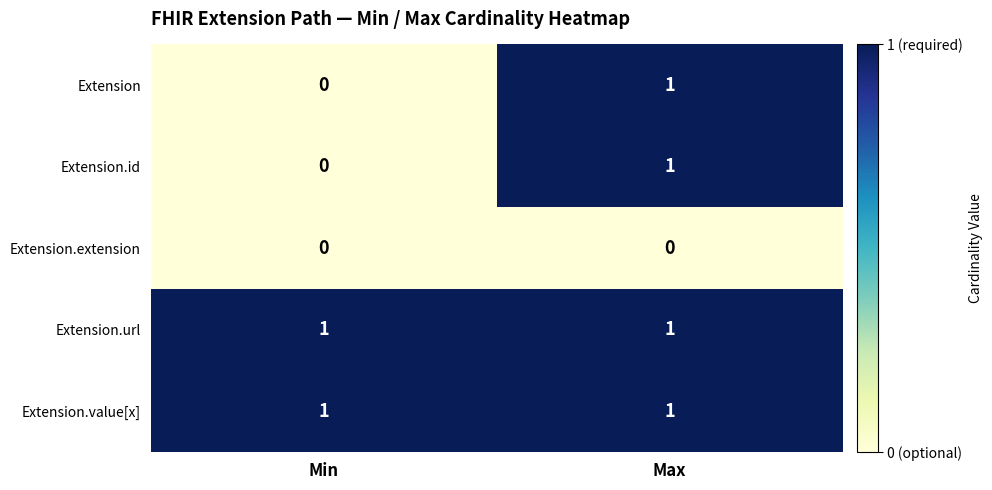

Reading left to right, transcribe all the data shown in this chart.

Extension: Min=0	Max=1
Extension.id: Min=0	Max=1
Extension.extension: Min=0	Max=0
Extension.url: Min=1	Max=1
Extension.value[x]: Min=1	Max=1